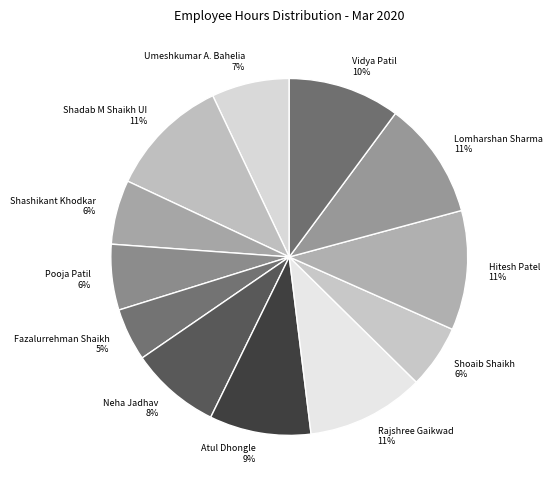

The Shashikant Khodkar slice represents 1% of the pie. True or false?

False